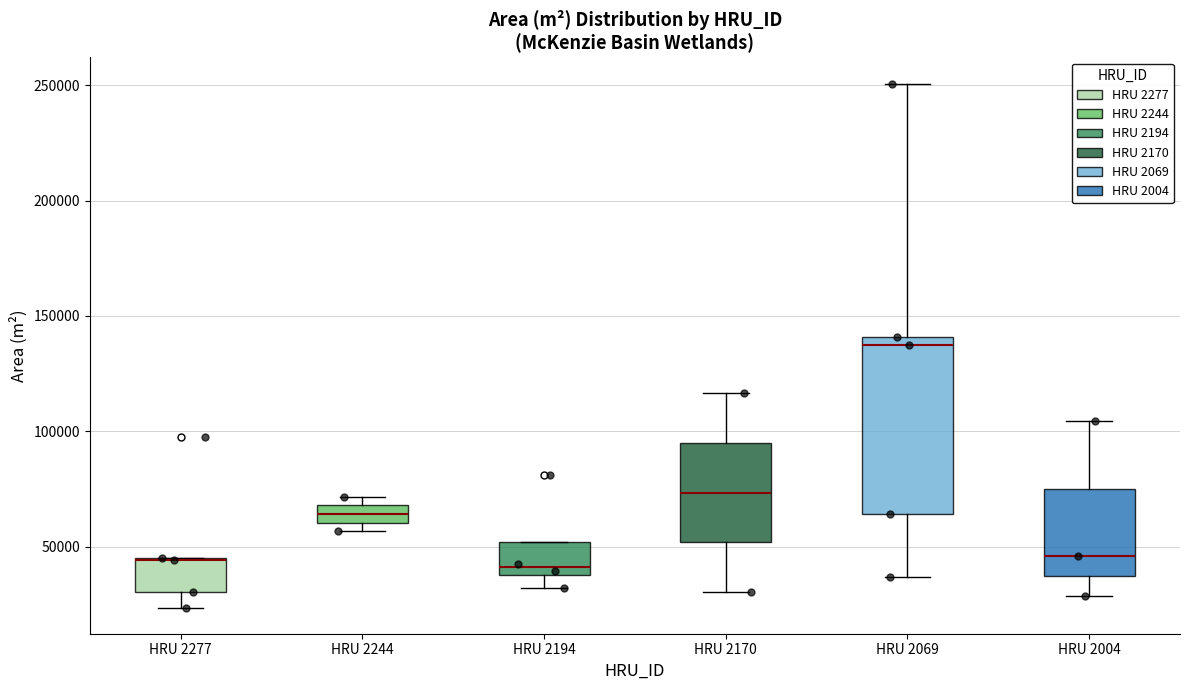

Where is the lower edge of the box for HRU 2244 on the y-axis? The values are not printed on the chart, so give them approximately, as read against the axis.

60000